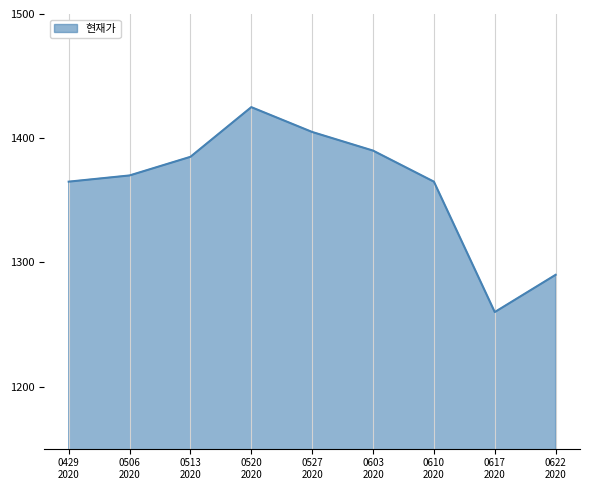

What is the minimum value shown in the chart?

1260